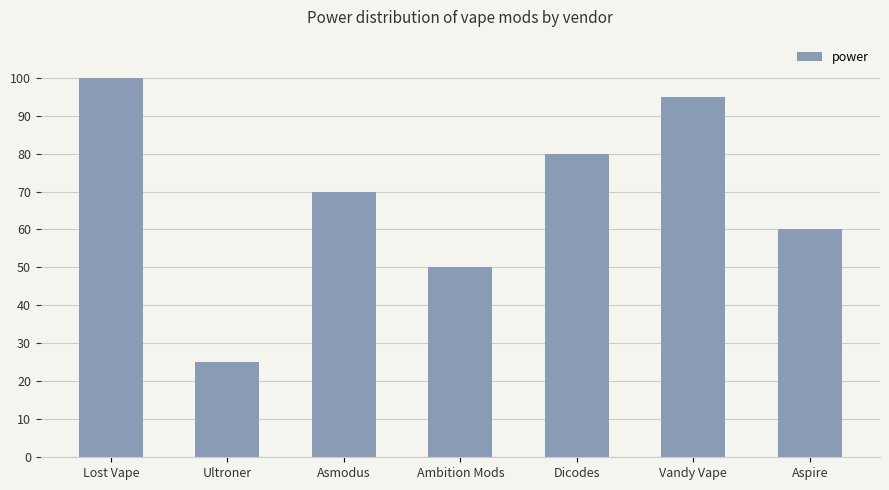

How many values are below 70?

3